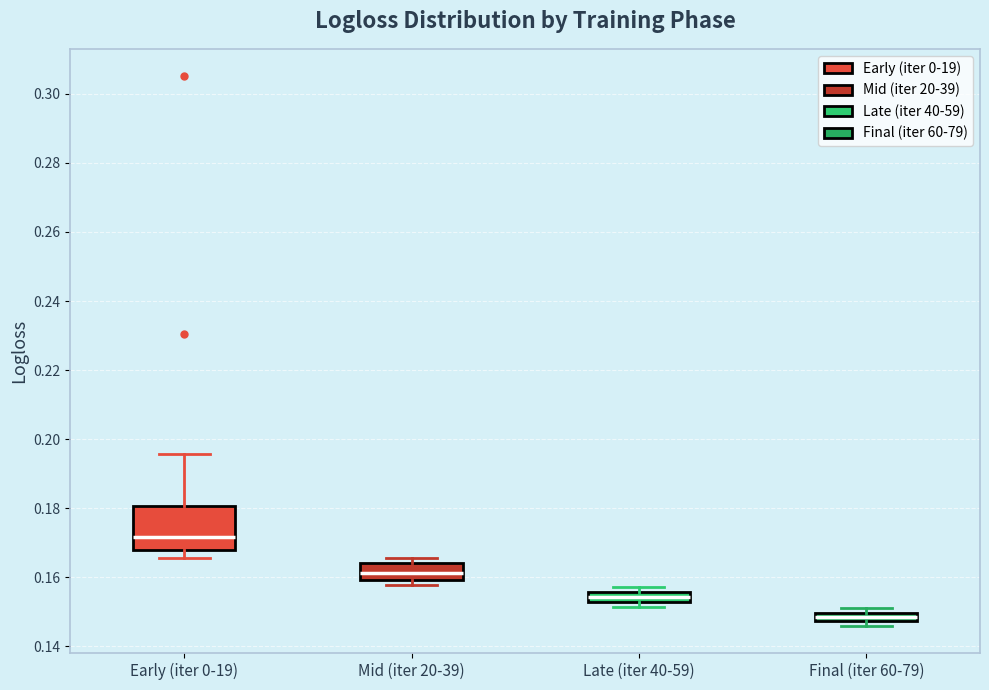

Which box's median line is the highest?

Early (iter 0-19)